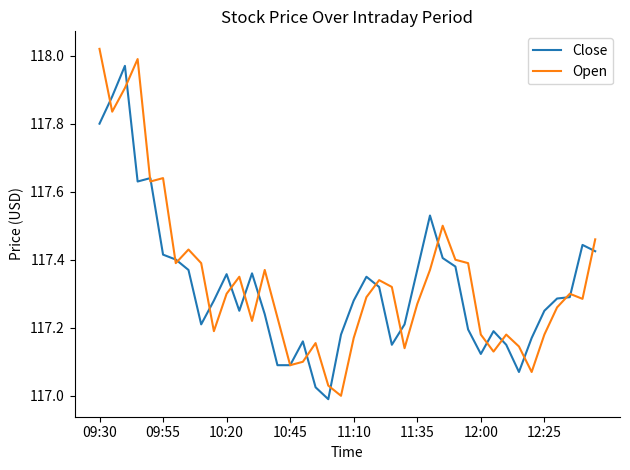

List the series in order of their peak value, highest first.

Open, Close